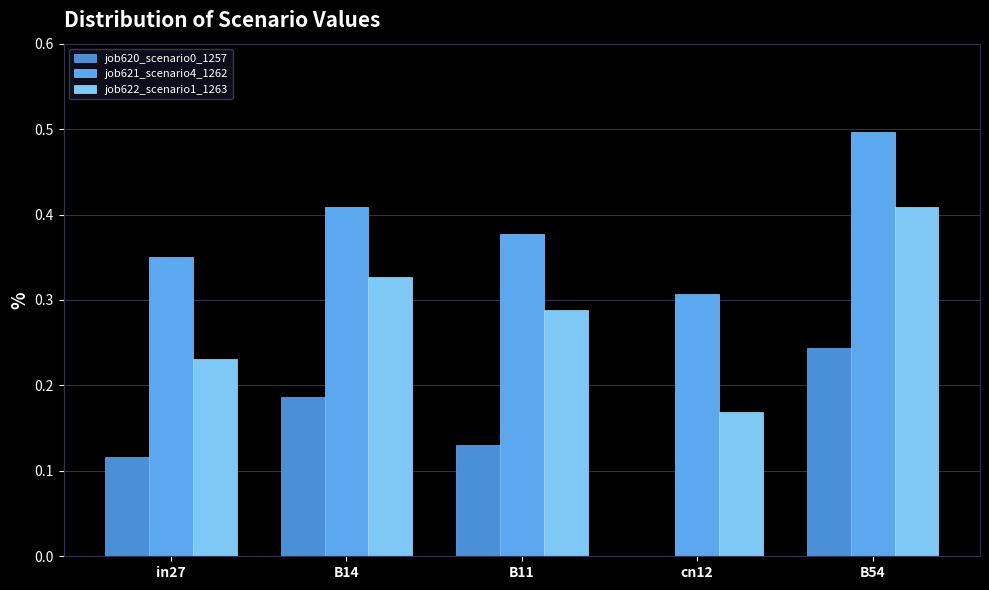

Count the job620_scenario0_1257 values in the range 0 to 1.

5